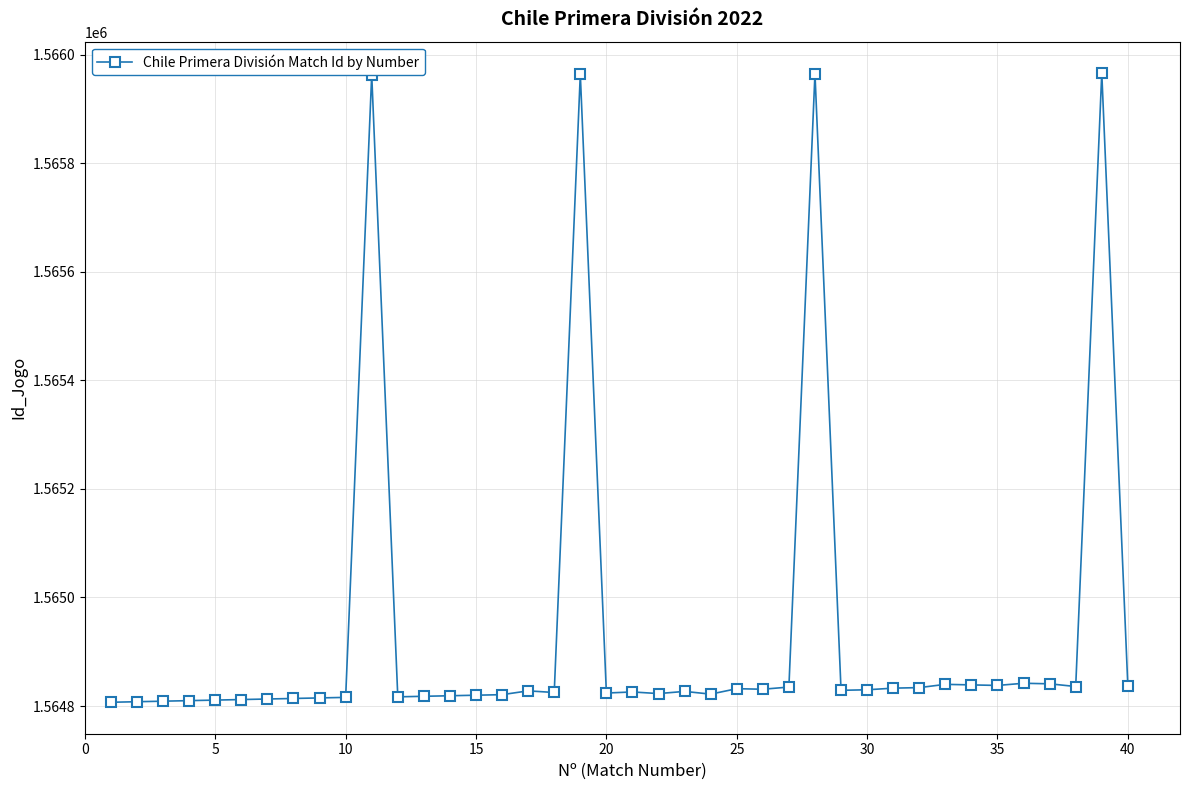

What is the greatest value displayed?

1565966